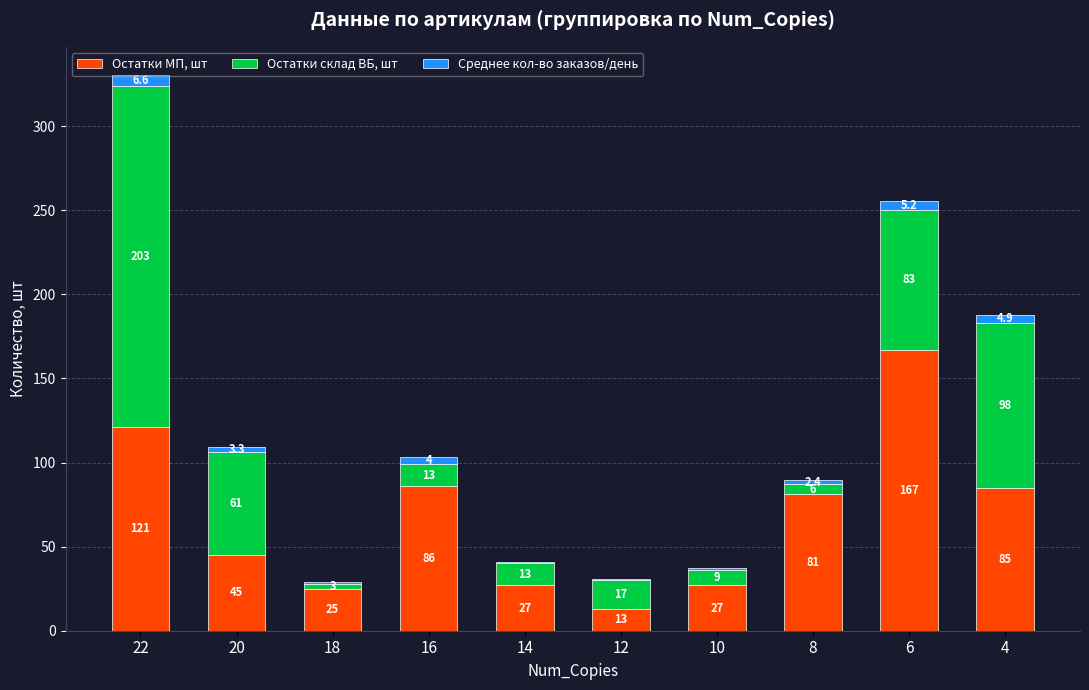

At which label does Остатки МП, шт first exceed 81?

22